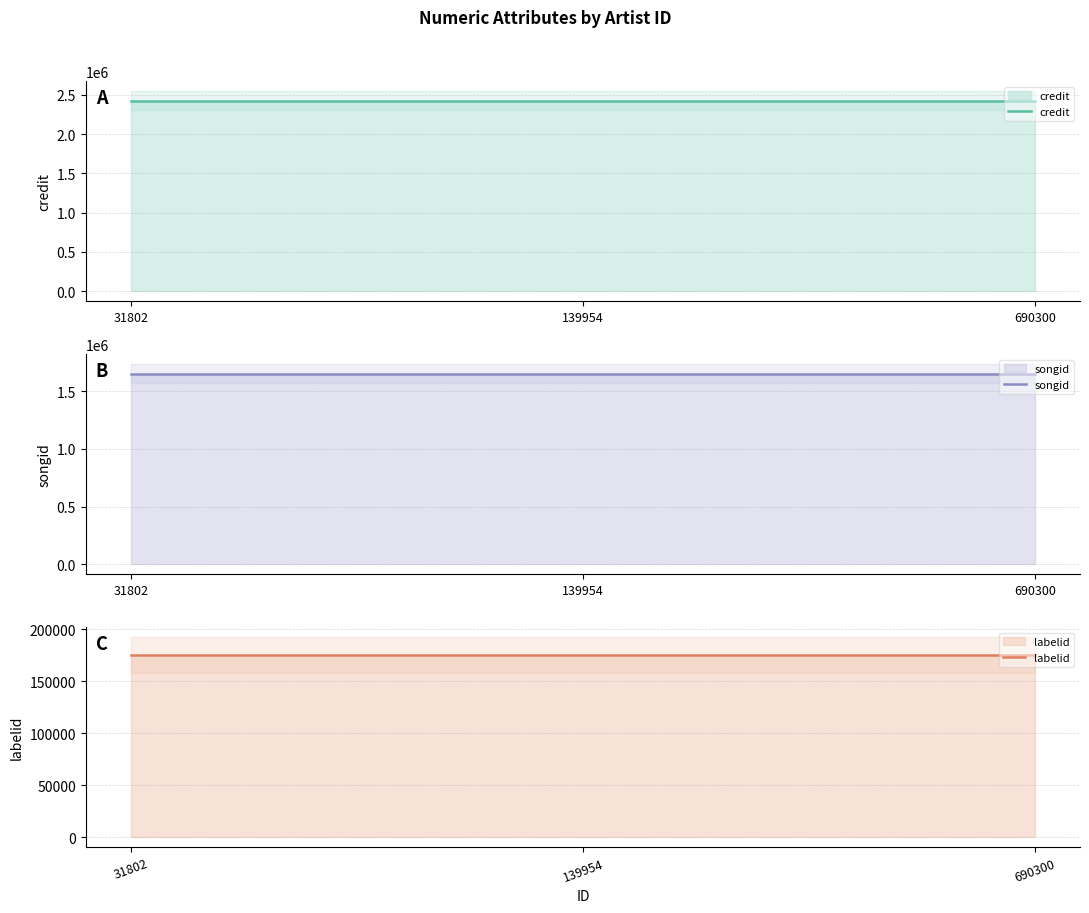

Between 31802 and 139954, which is larger?

31802